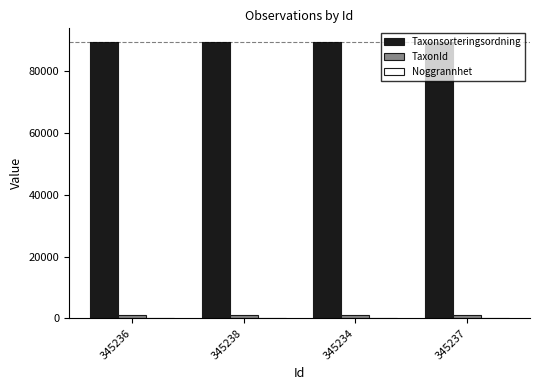

The value of Taxonsorteringsordning at 345238 is 42981. True or false?

False